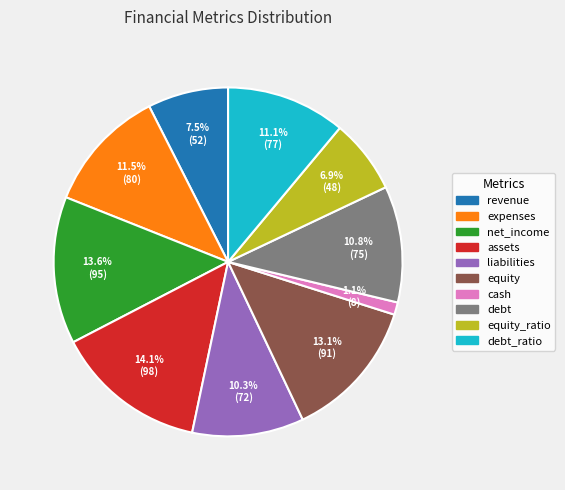

Is there a majority slice in this chart?

No